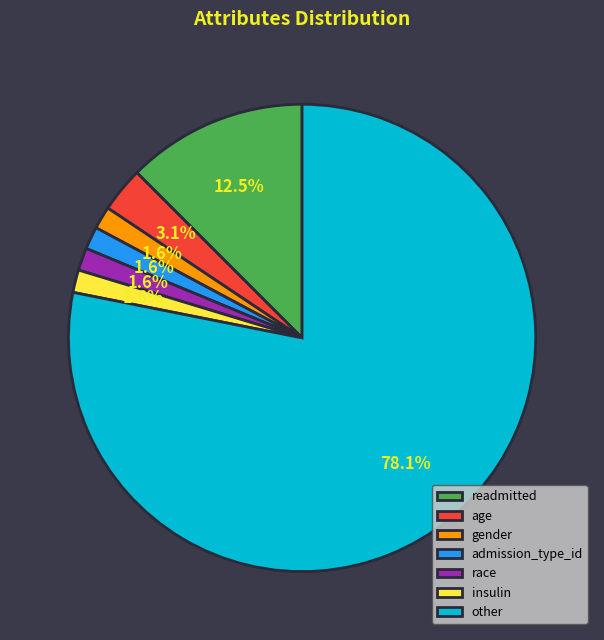

The age slice represents 14% of the pie. True or false?

False